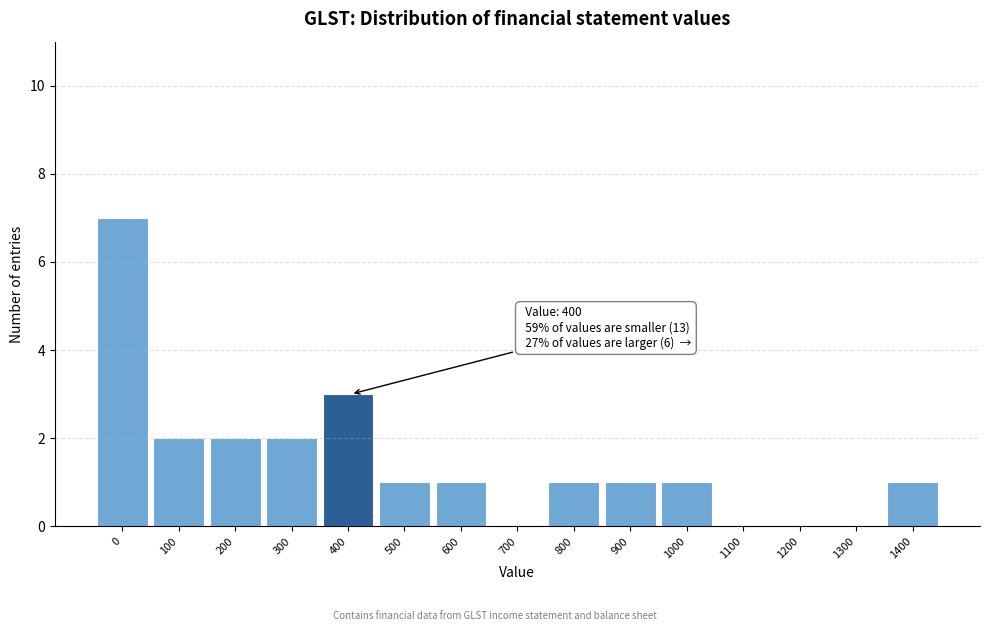

Reading left to right, transcribe all the data shown in this chart.

0=7	100=2	200=2	300=2	400=3	500=1	600=1	700=0	800=1	900=1	1000=1	1100=0	1200=0	1300=0	1400=1